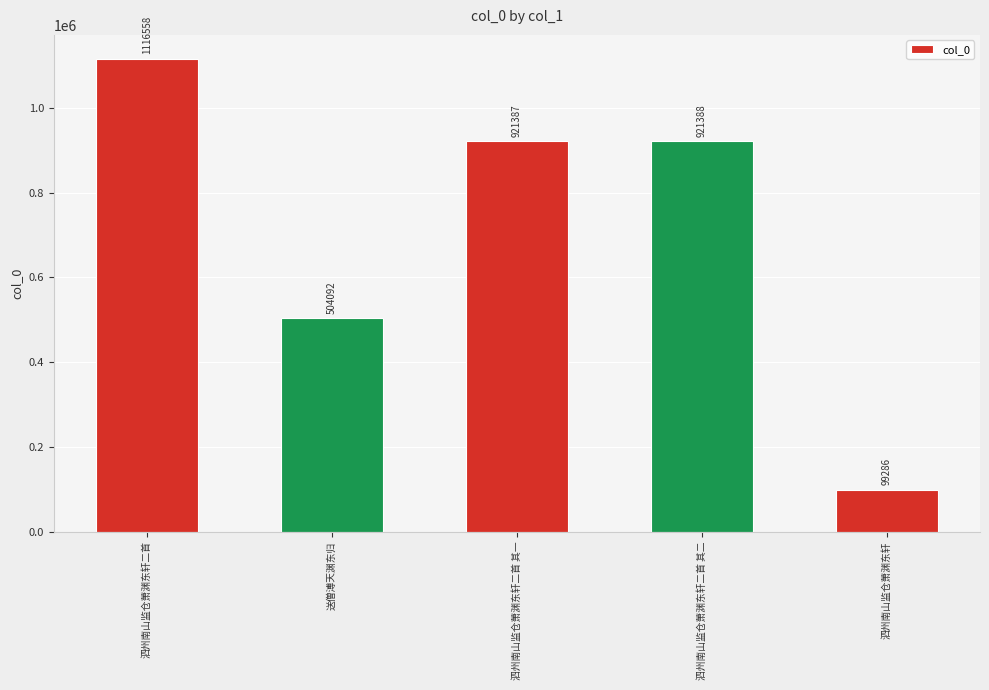

What is the value of the 1st bar from the left?

1116558